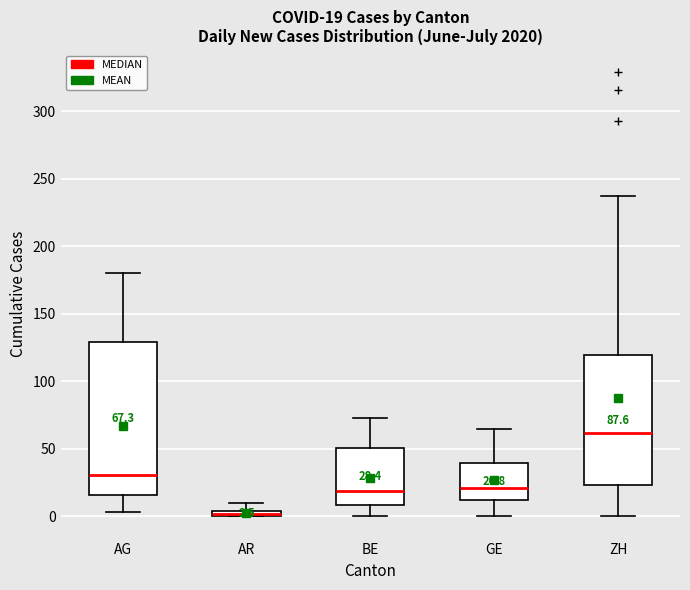

Which box has the highest median line?

ZH